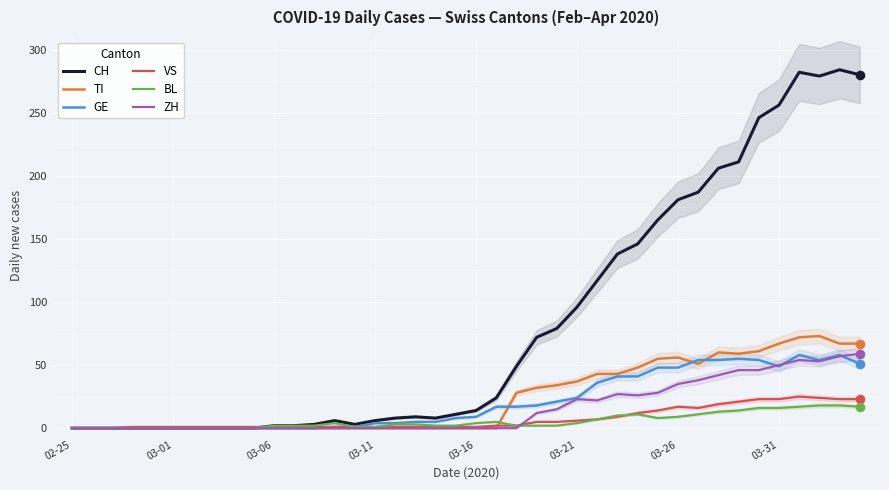

What are all the series names shown in the legend?

CH, TI, GE, VS, BL, ZH